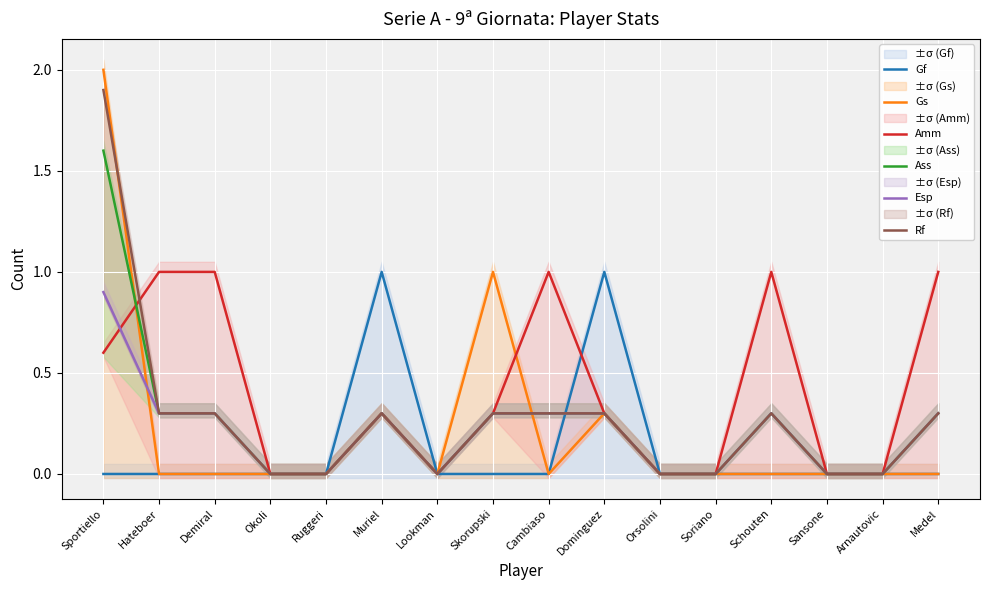

Is it true that Gs equals 0.3 at Dominguez?

True